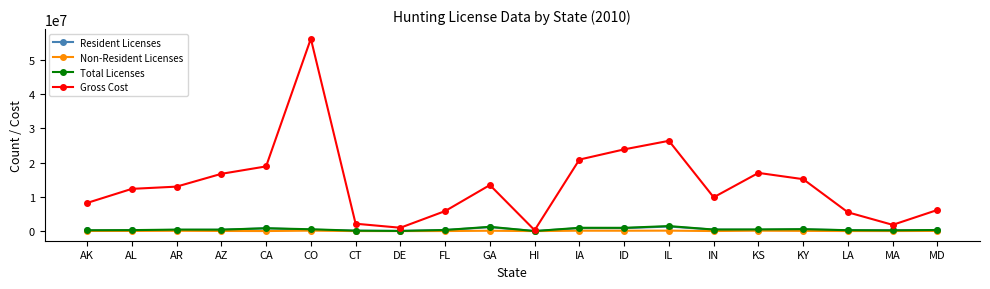

True or false: Total Licenses has more than 2 points higher than both neighbors.

True